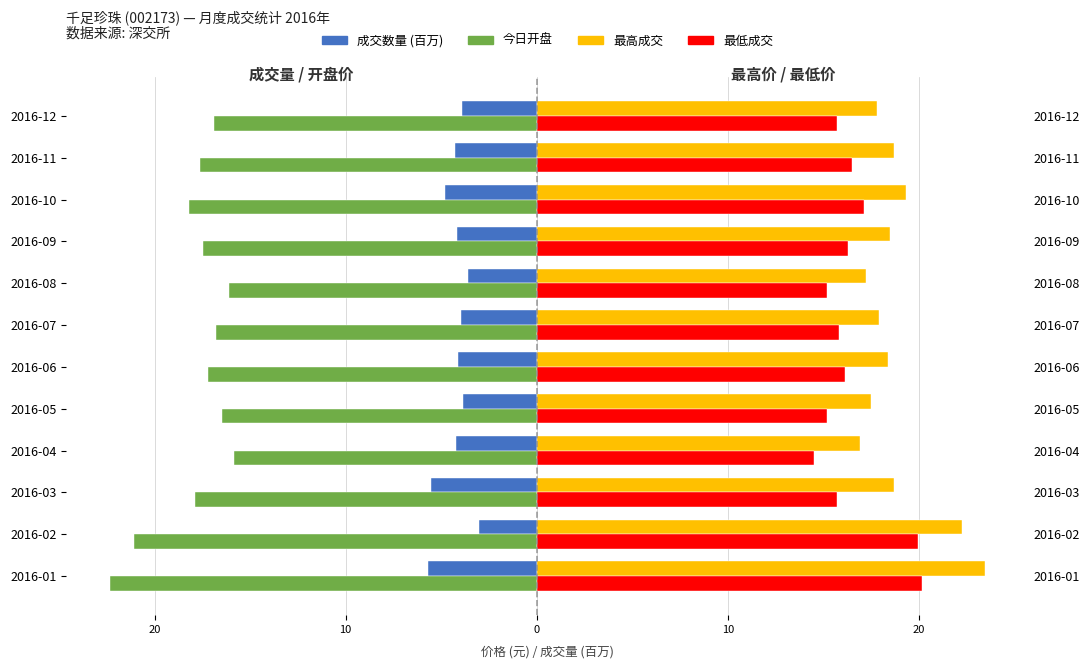

Between 2016-02 and 2016-09, which is larger?

2016-02